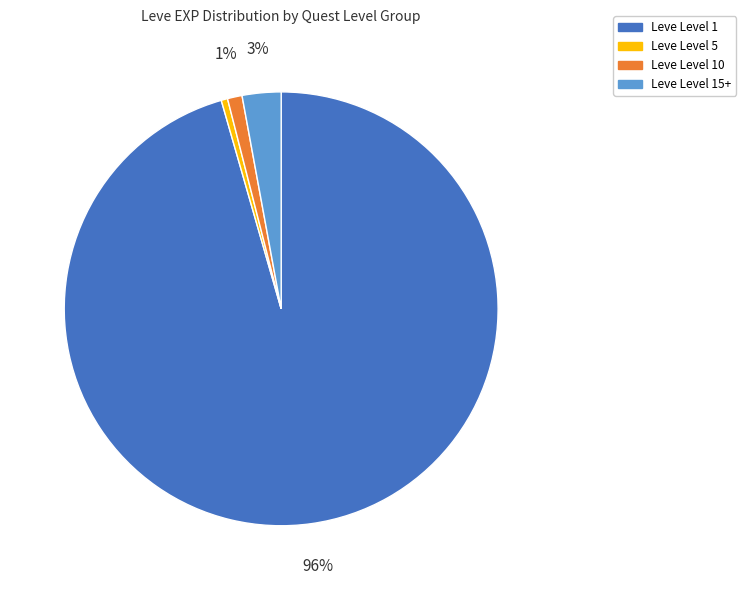

Is there any slice that represents more than half of the pie?

Yes